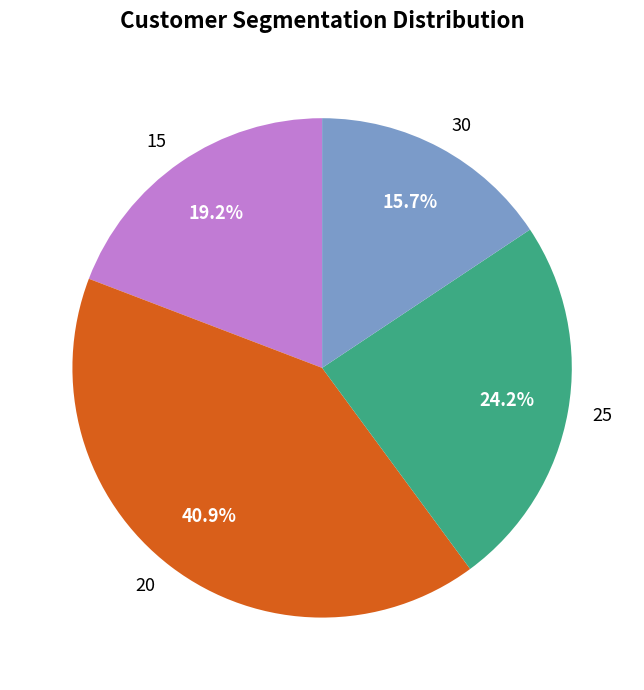

To the nearest percent, what percentage of the pie is 15?

19%